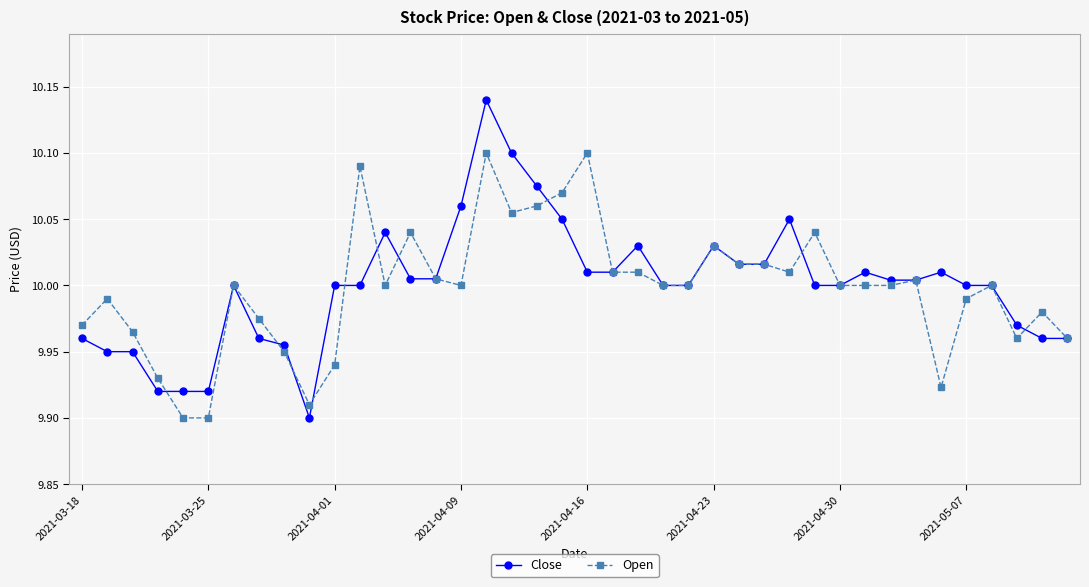

How many lines are shown in the chart?

2